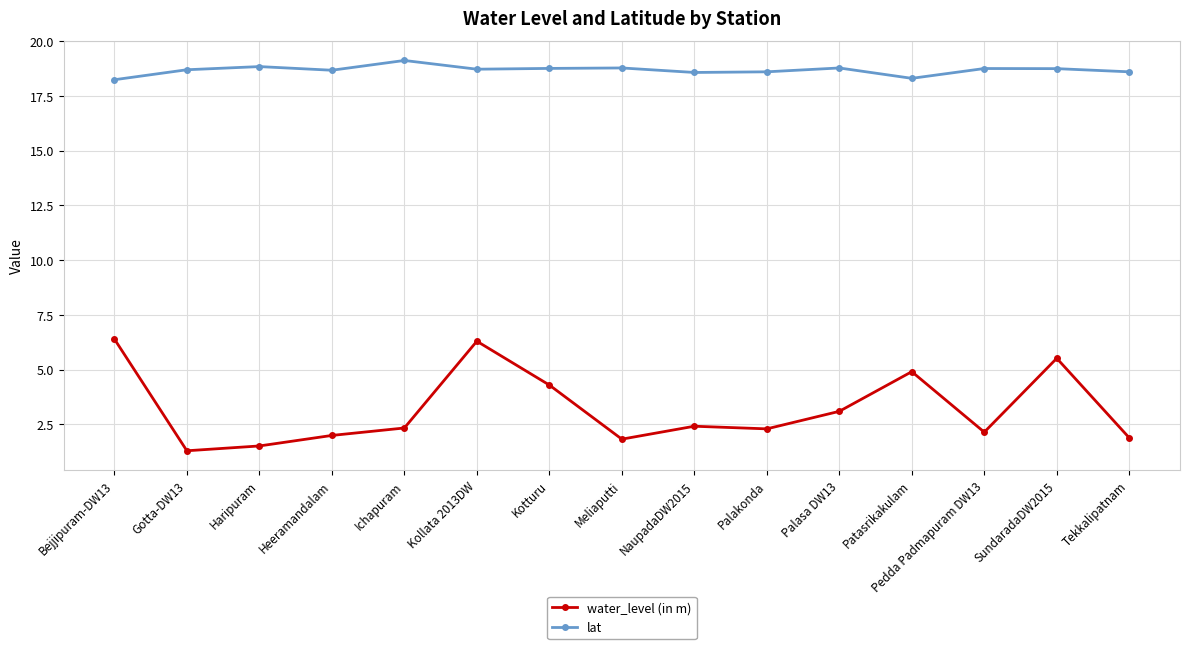

The water_level (in m) series shows 6.3 at Kollata 2013DW. True or false?

True